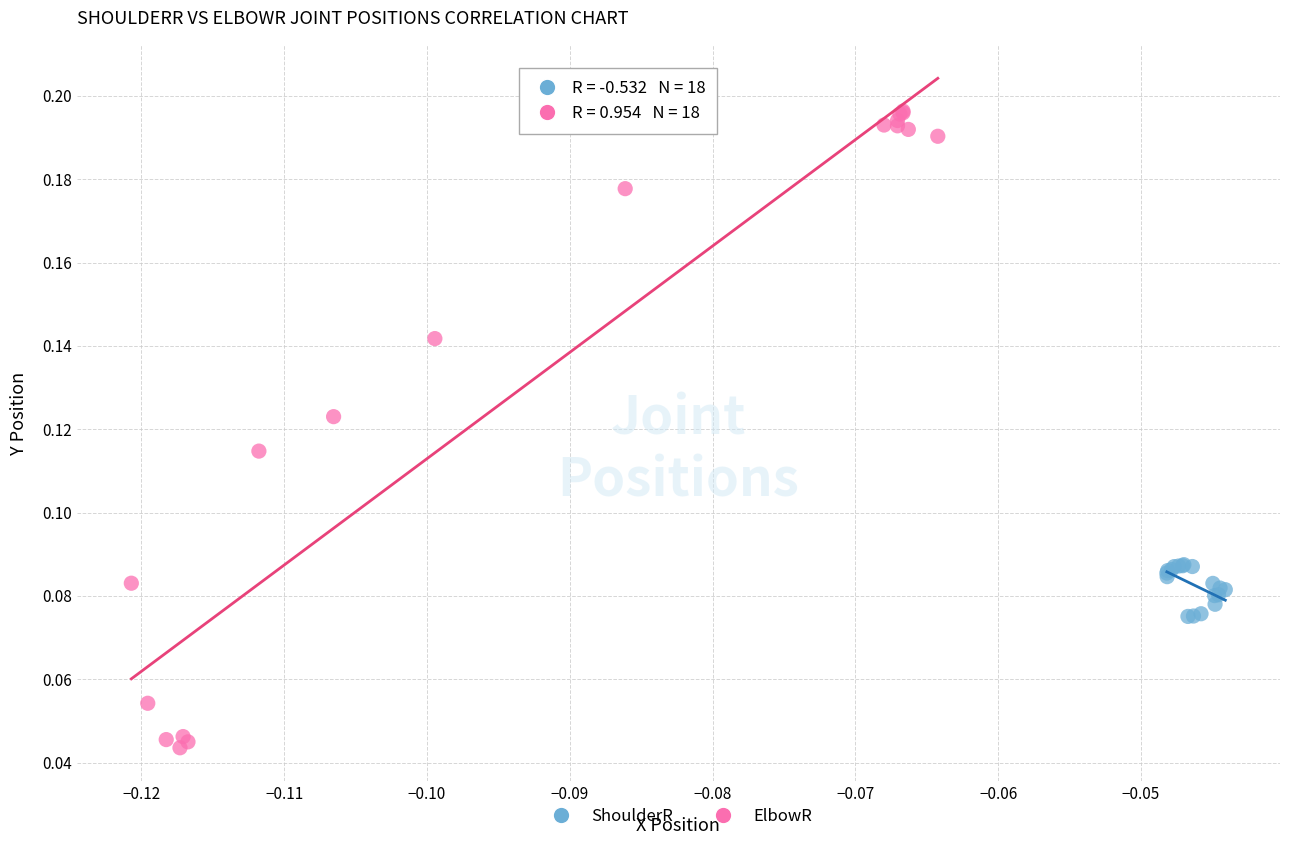

Which series reaches the minimum Y coordinate?

ElbowR